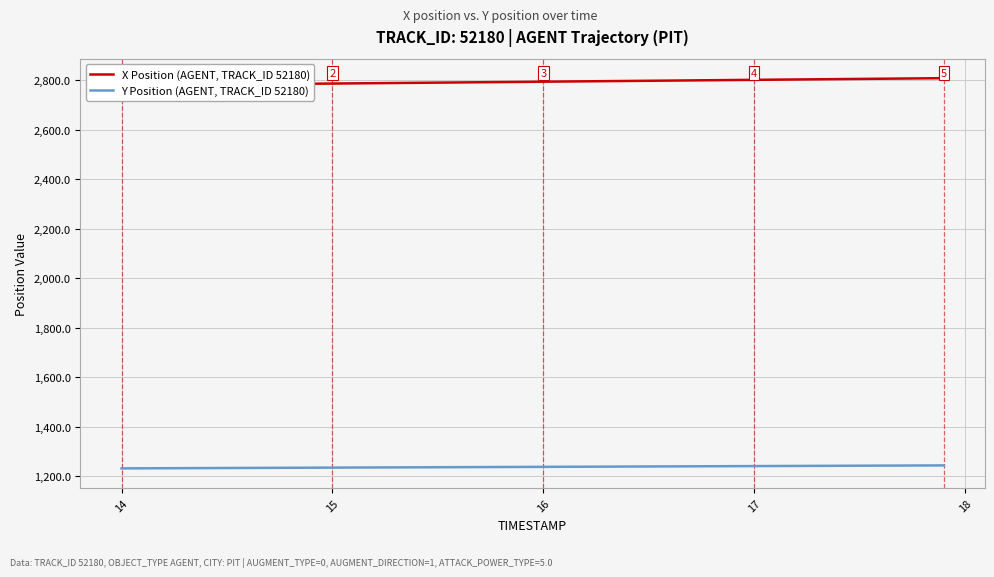

How many lines are shown in the chart?

2